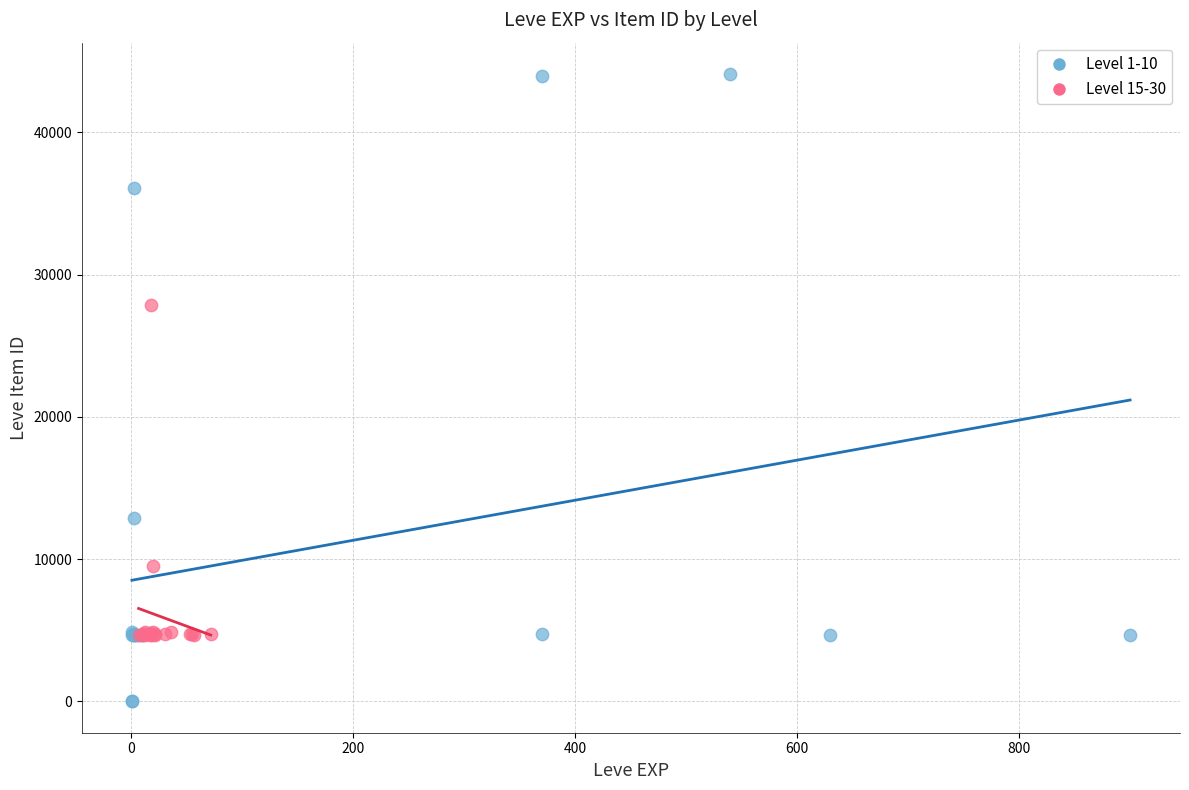

What are all the series names shown in the legend?

Level 1-10, Level 15-30